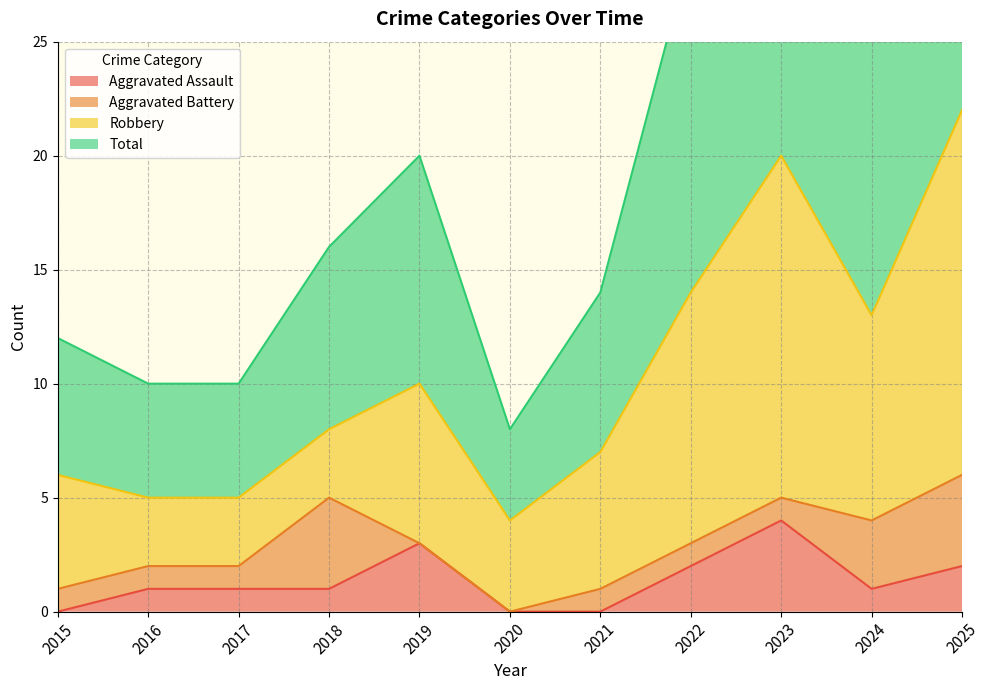

True or false: Aggravated Assault and Total cross at least once.

False